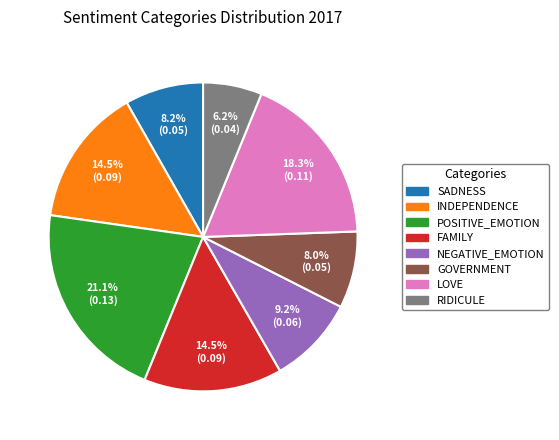

Is there a majority slice in this chart?

No